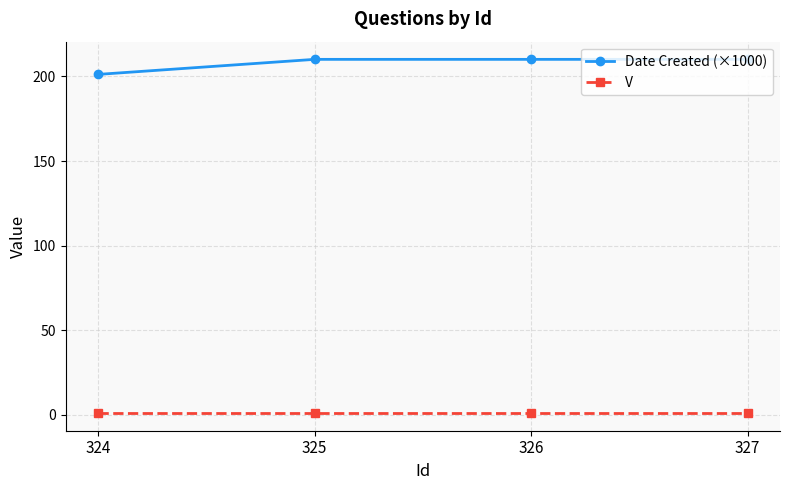

What is the value of the V point at the 3rd from the left?

1.0